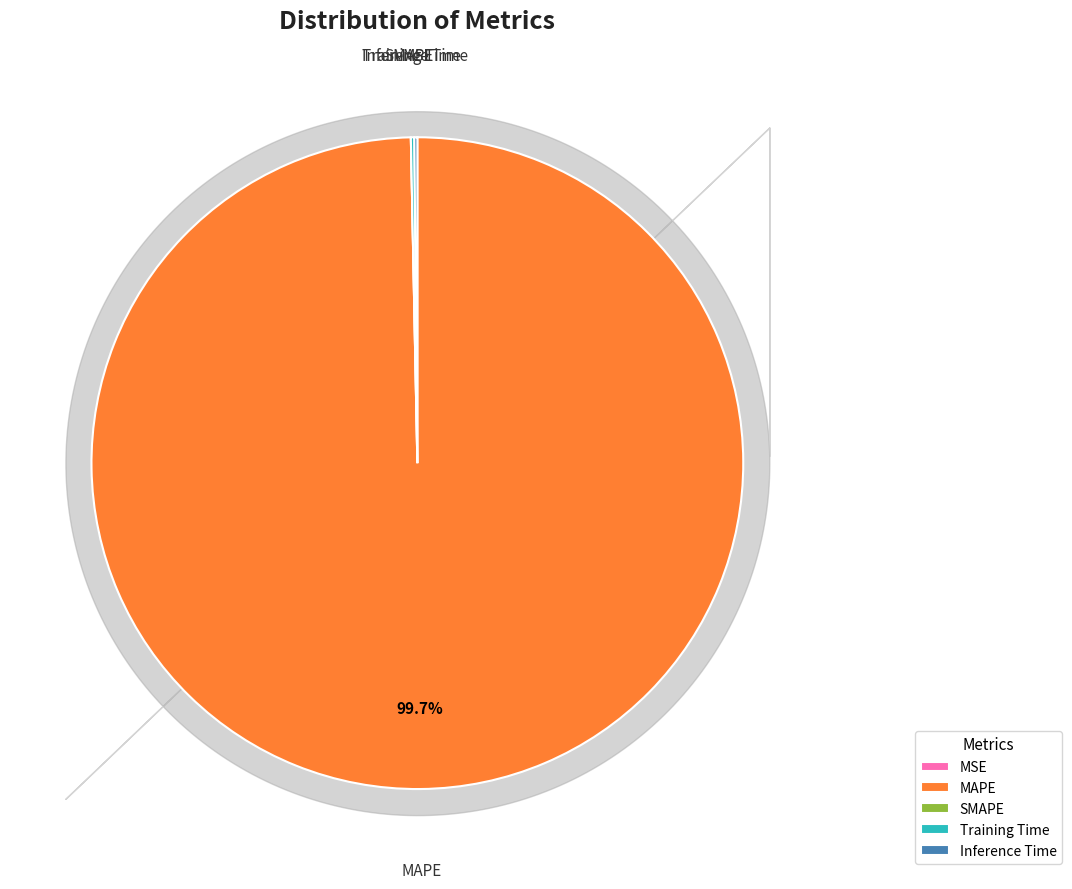

Which slice is the largest?

MAPE